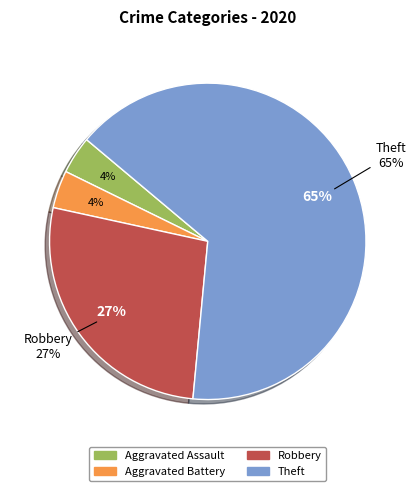

Count the number of slices in the pie.

4